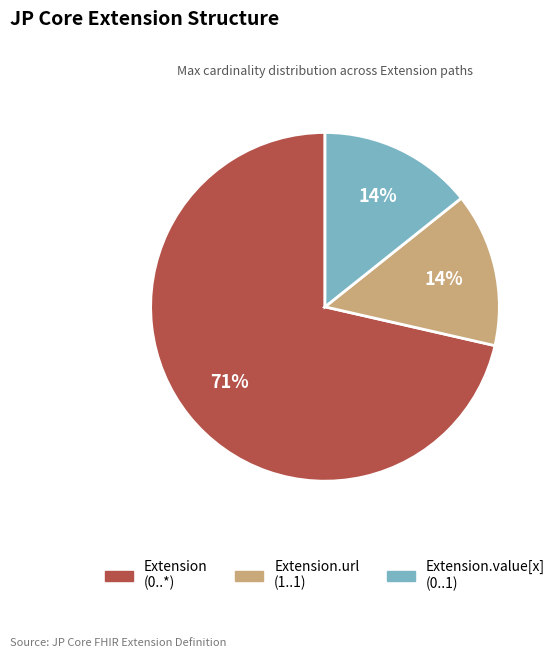

Does Extension (0..*) account for over 50% of the chart?

Yes